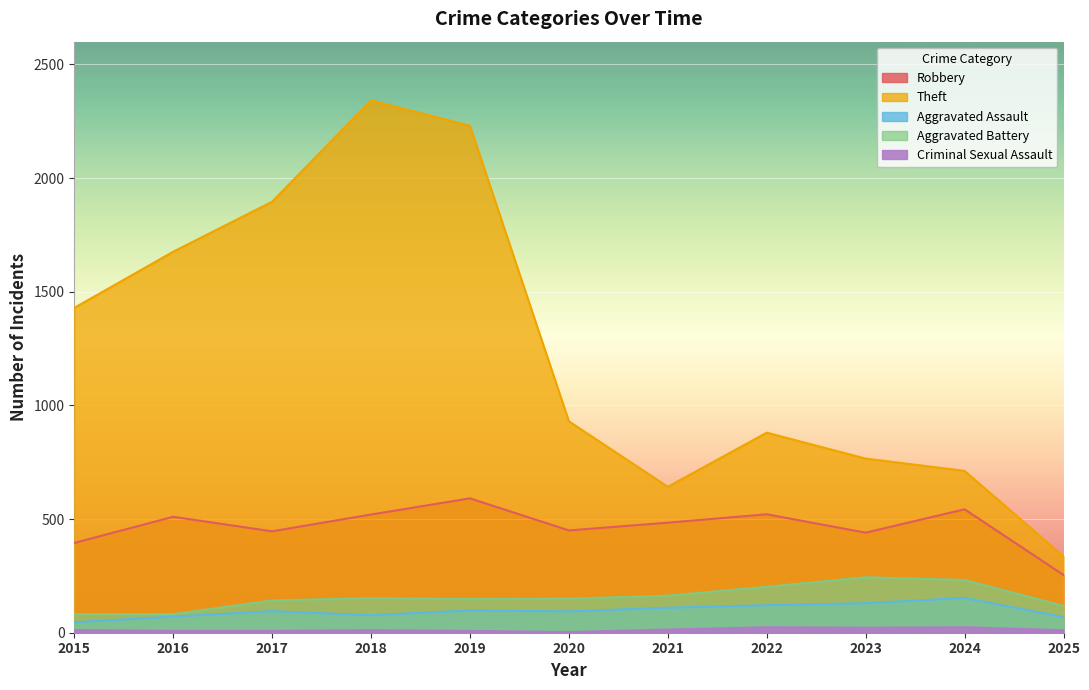

What is the smallest value displayed?

3